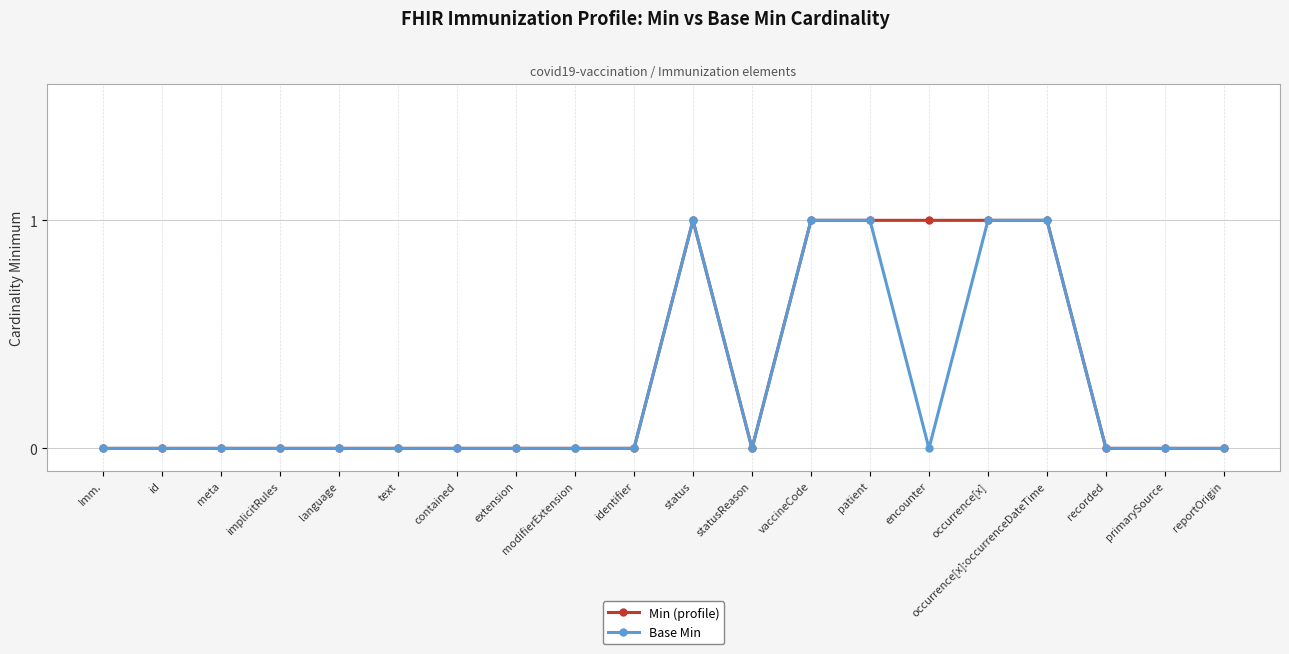

Reading right to left, extract all data points from this chart.

Min (profile): 0	0	0	1	1	1	1	1	0	1	0	0	0	0	0	0	0	0	0	0
Base Min: 0	0	0	1	1	0	1	1	0	1	0	0	0	0	0	0	0	0	0	0